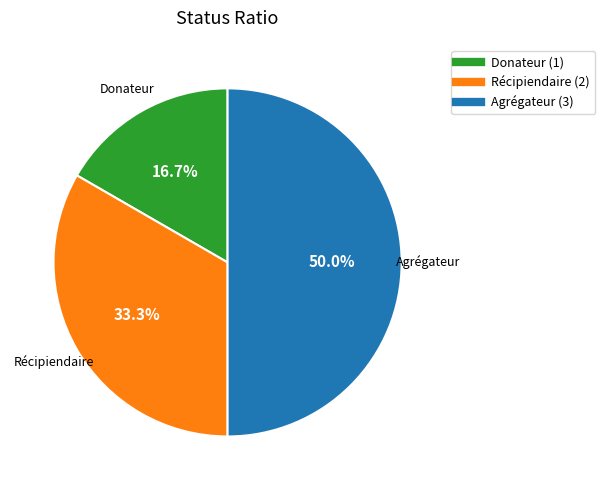

The Agrégateur slice represents 50% of the pie. True or false?

True